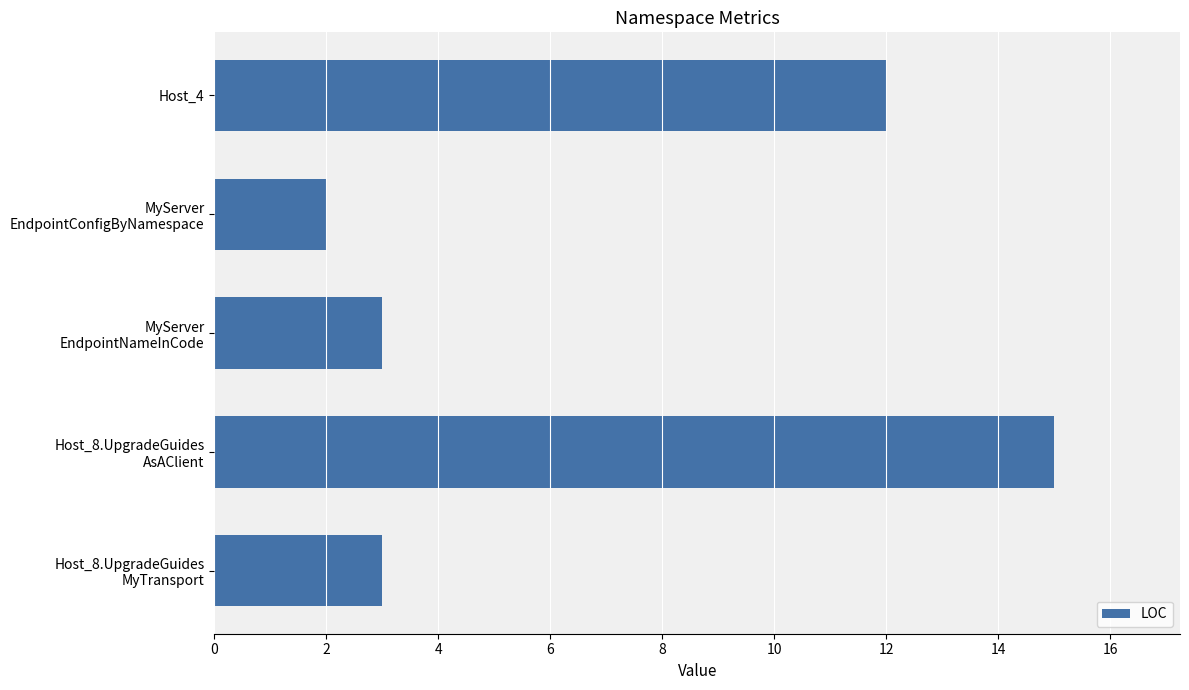

What is the greatest value displayed?

15